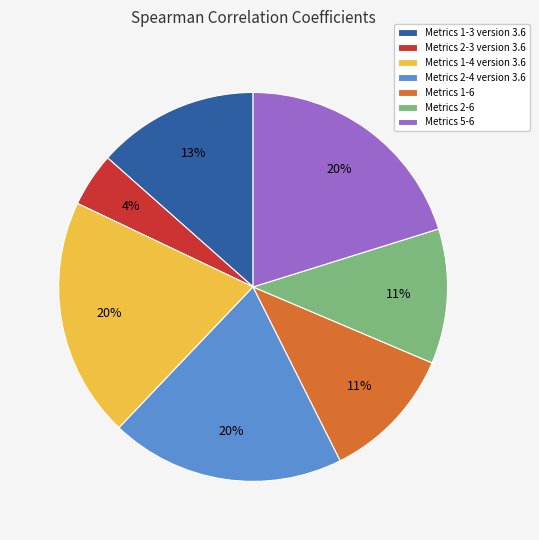

How many slices are in this pie chart?

7